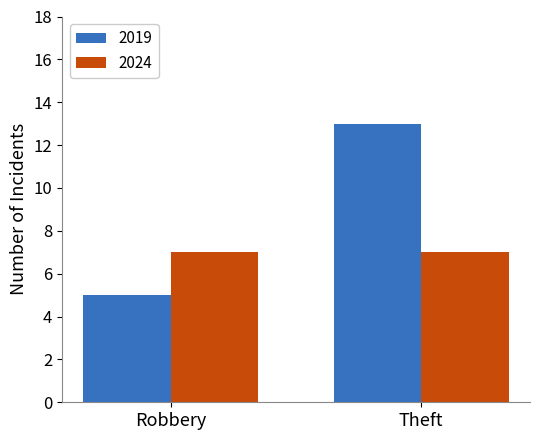

What is the sum of all 2019 values?

18